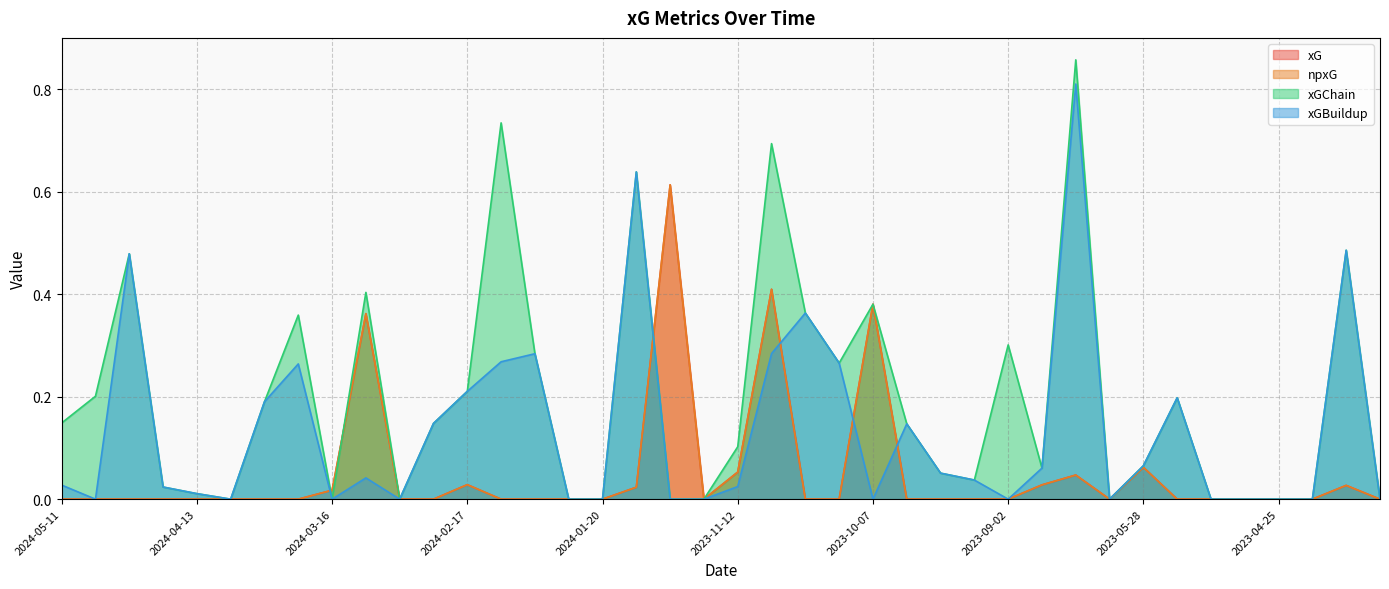

True or false: xG and npxG intersect in this chart.

False